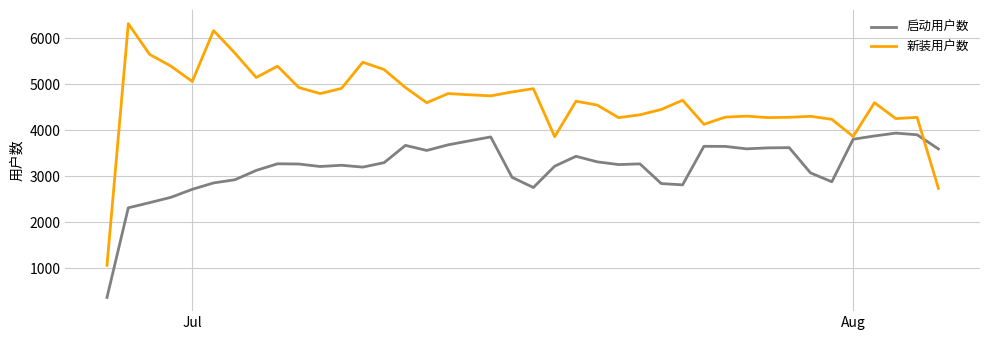

How many times do 启动用户数 and 新装用户数 cross each other?

1